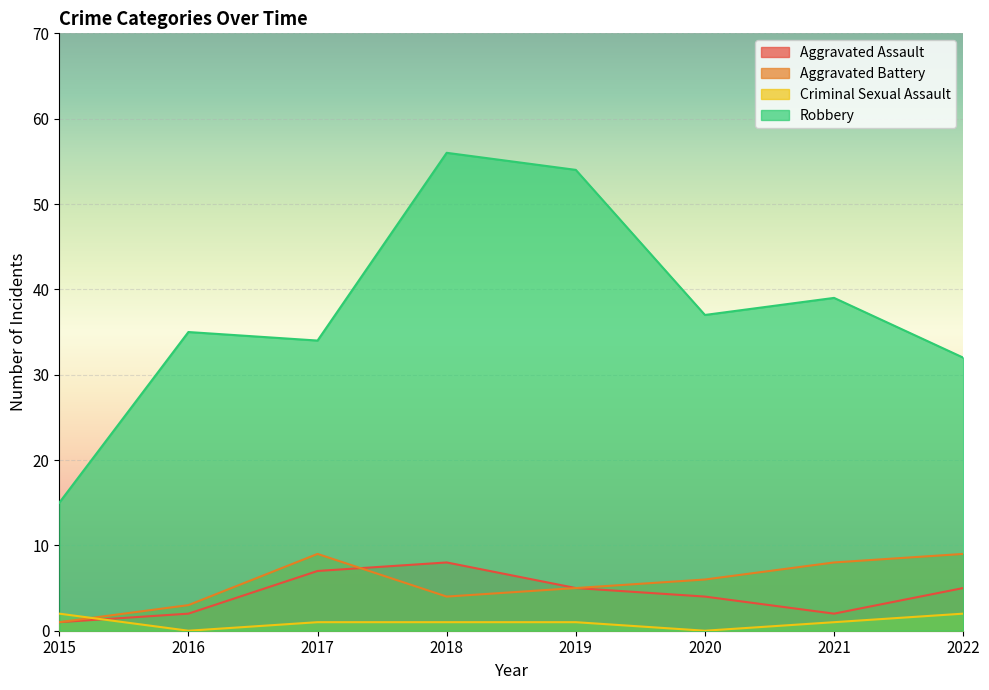

What is the sum of the Aggravated Battery values at 2017 and 2016?

12